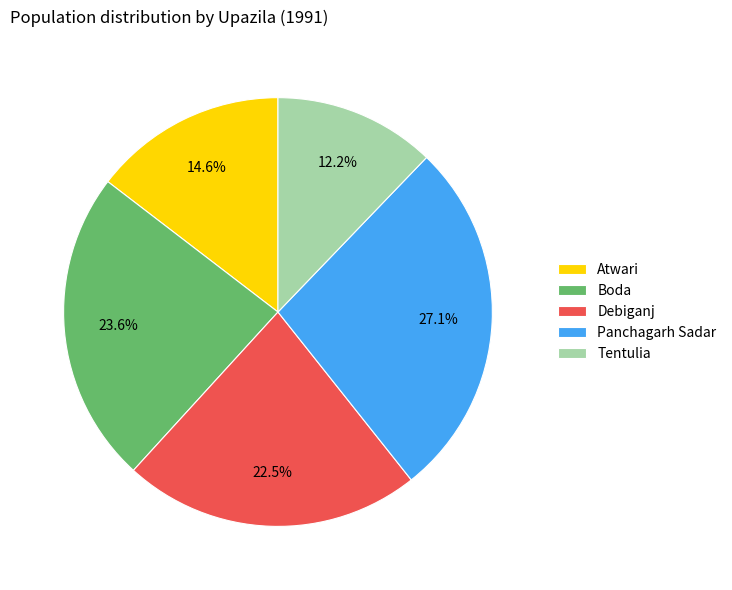

What is the largest slice in the pie chart?

Panchagarh Sadar